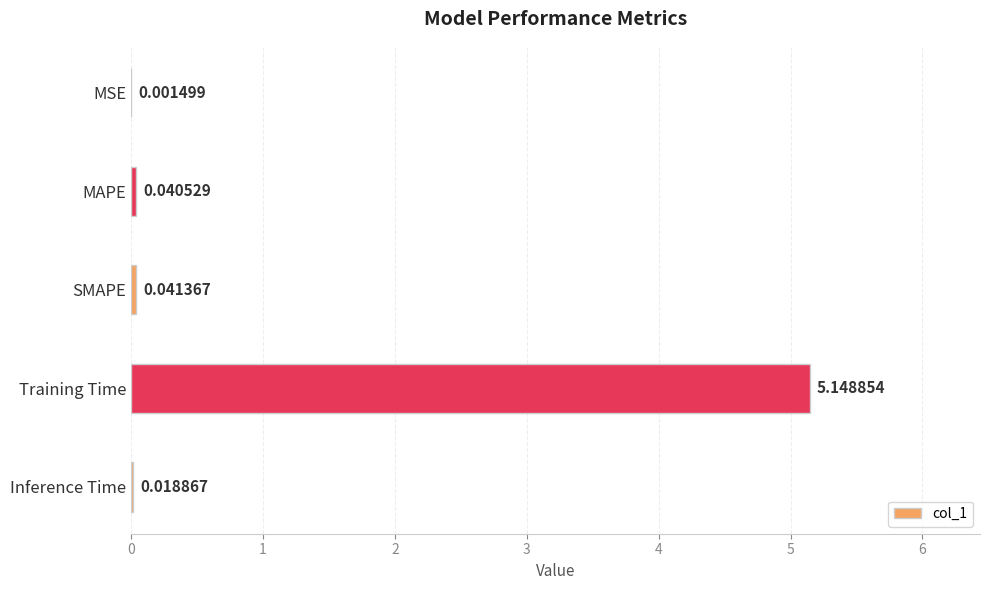

Between MSE and Inference Time, which is larger?

Inference Time